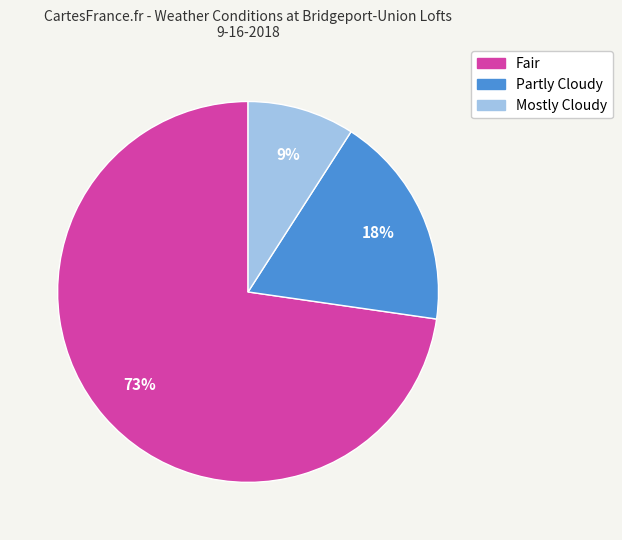

What is the ratio of the value at Partly Cloudy to the value at Mostly Cloudy?

2.0